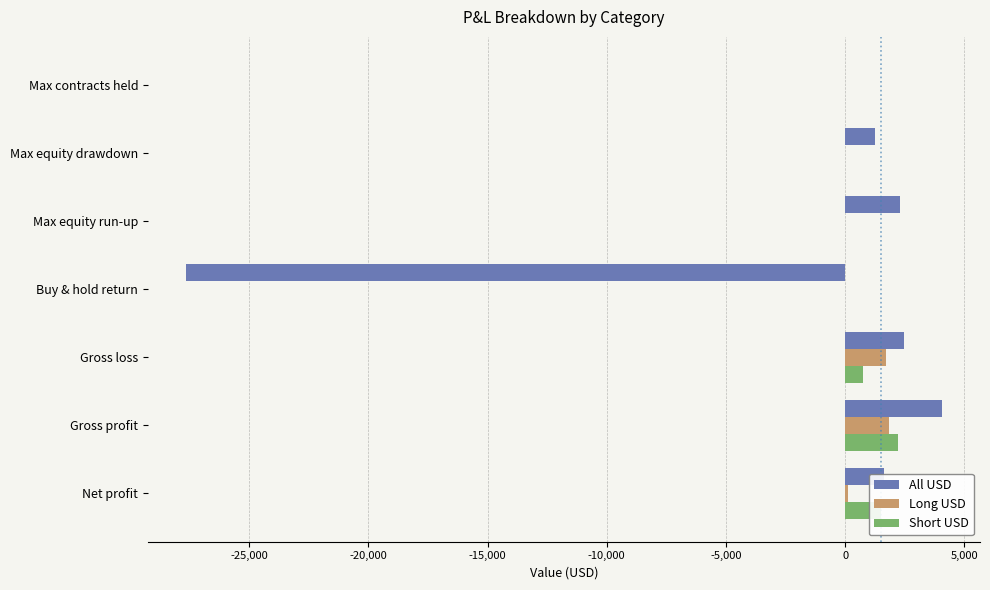

What is the sum of all Long USD values?

3701.4